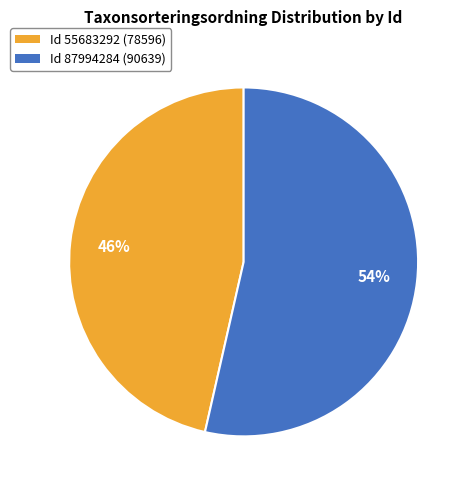

How many segments does this pie chart have?

2